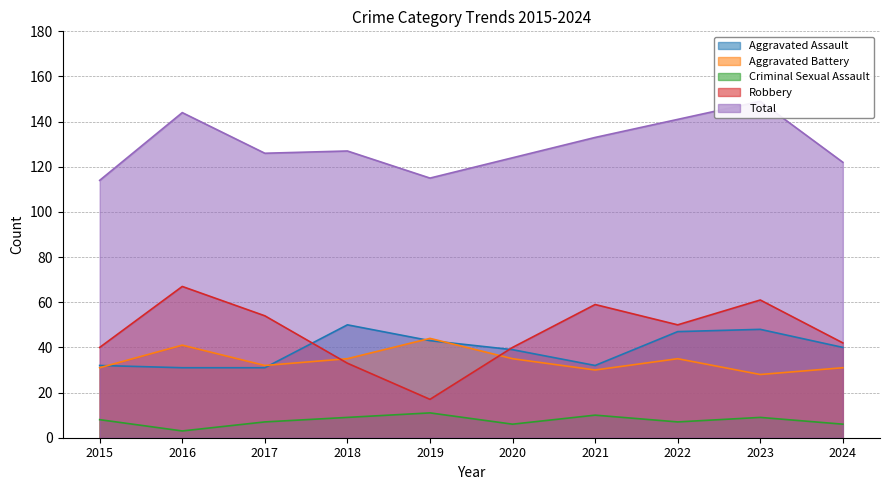

What is the sum of the Total values at 2021 and 2019?

248